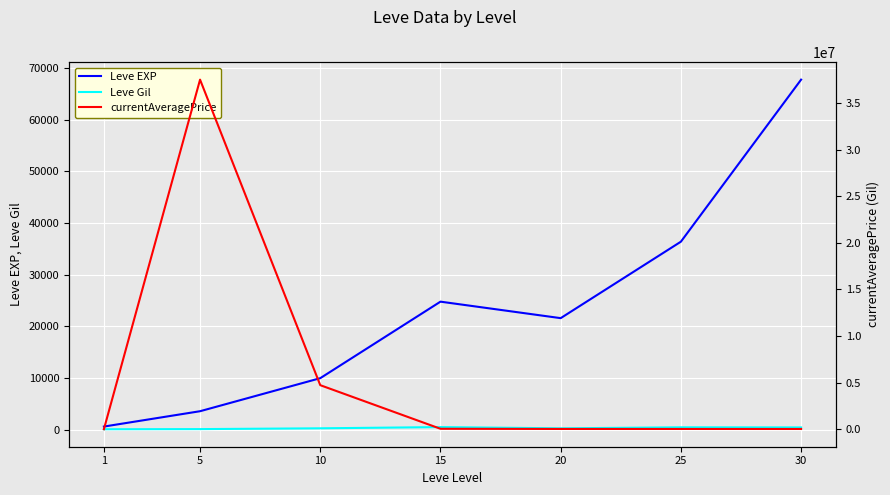

True or false: Leve Gil and Leve EXP cross at least once.

False